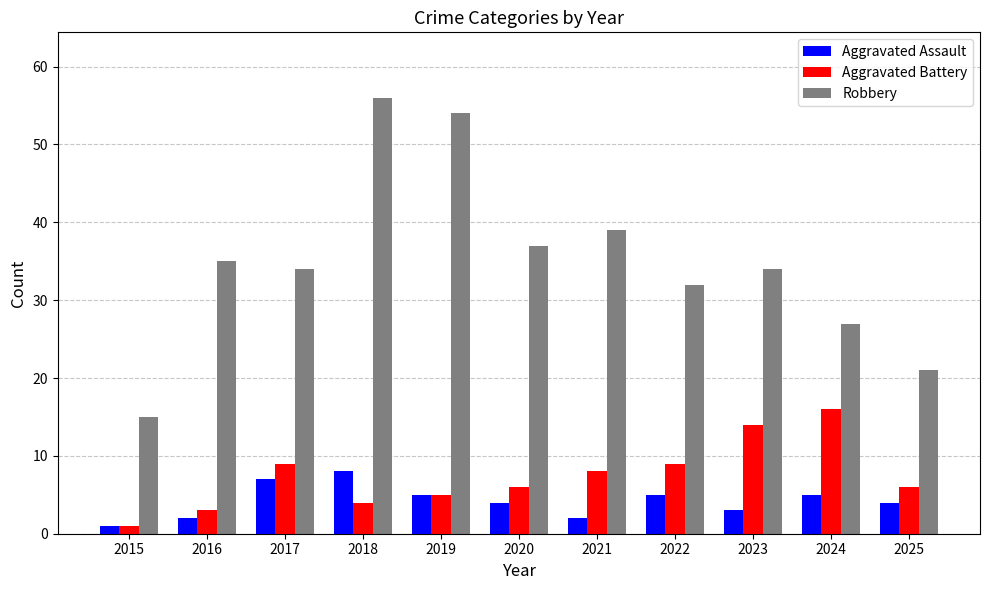

Reading left to right, what are all the values shown in this chart?

Aggravated Assault: 1	2	7	8	5	4	2	5	3	5	4
Aggravated Battery: 1	3	9	4	5	6	8	9	14	16	6
Robbery: 15	35	34	56	54	37	39	32	34	27	21